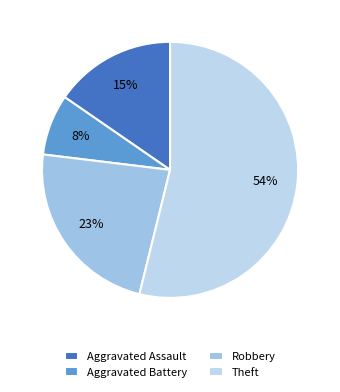

What is the largest slice in the pie chart?

Theft